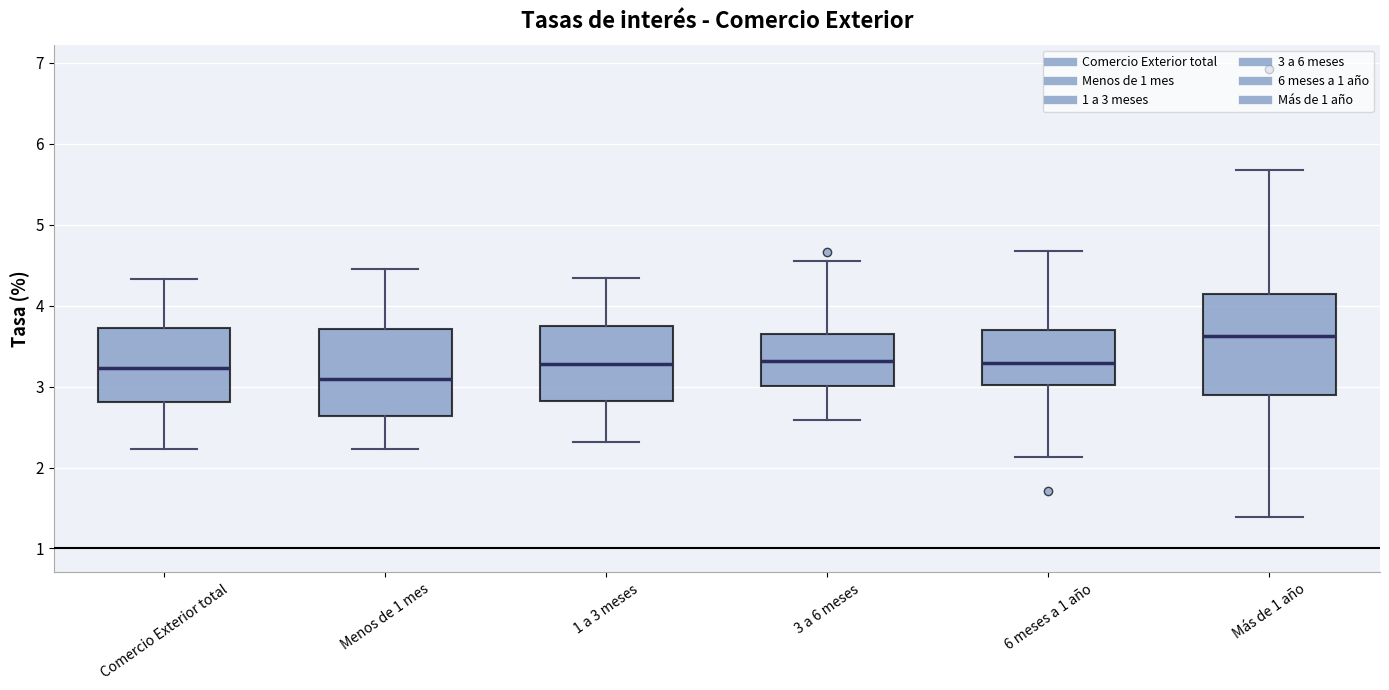

Reading left to right, transcribe this box plot: for each box, give where its median line is, the range the box spans, and where its two whiskers end, as read against the y-axis. The values are not printed on the chart, so give them approximately, as read against the axis.

Comercio Exterior total: median 3.2, box 2.8 to 3.7, whiskers 2.2 to 4.3
Menos de 1 mes: median 3.1, box 2.6 to 3.7, whiskers 2.2 to 4.5
1 a 3 meses: median 3.3, box 2.8 to 3.8, whiskers 2.3 to 4.3
3 a 6 meses: median 3.3, box 3.0 to 3.7, whiskers 2.6 to 4.6
6 meses a 1 año: median 3.3, box 3.0 to 3.7, whiskers 2.1 to 4.7
Más de 1 año: median 3.6, box 2.9 to 4.2, whiskers 1.4 to 5.7